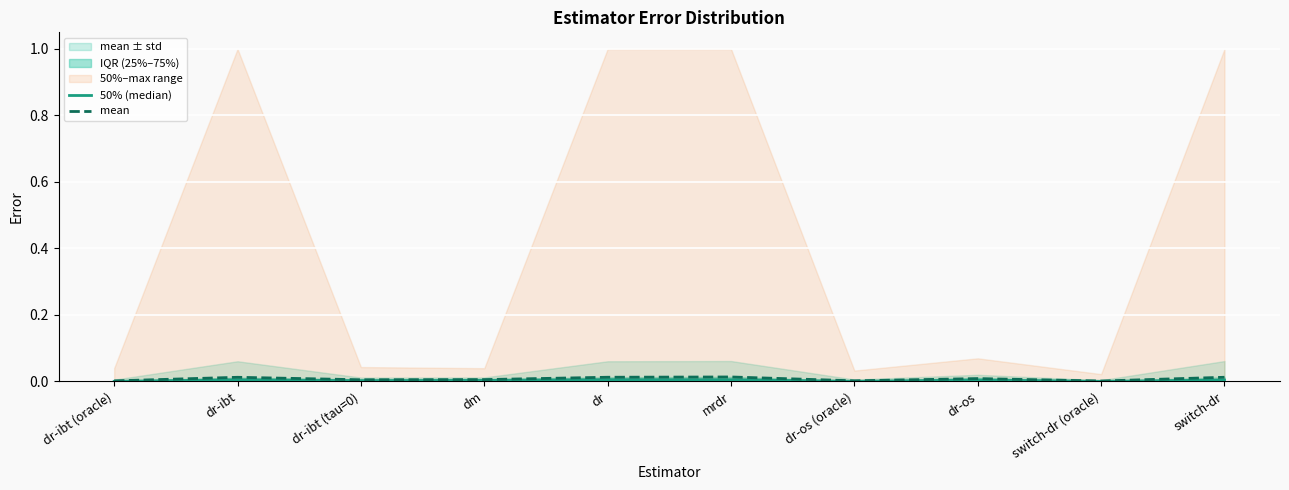

Where is the first local maximum for 50% (median)?

dr-ibt